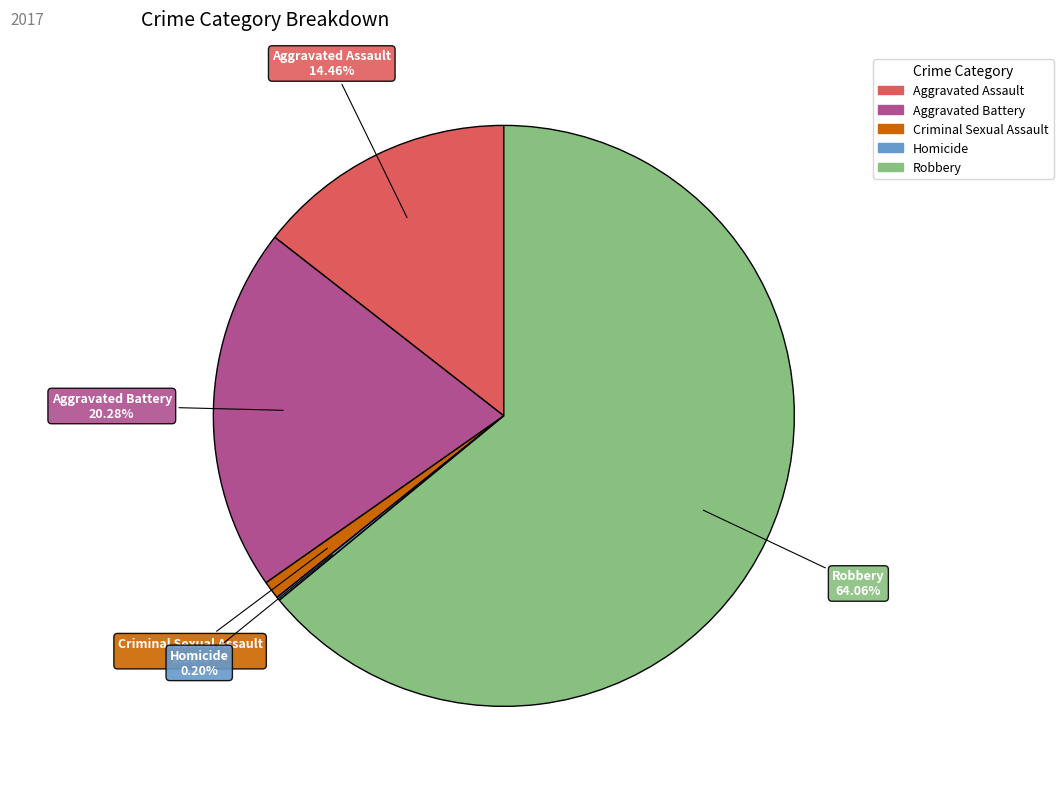

What is the majority slice?

Robbery